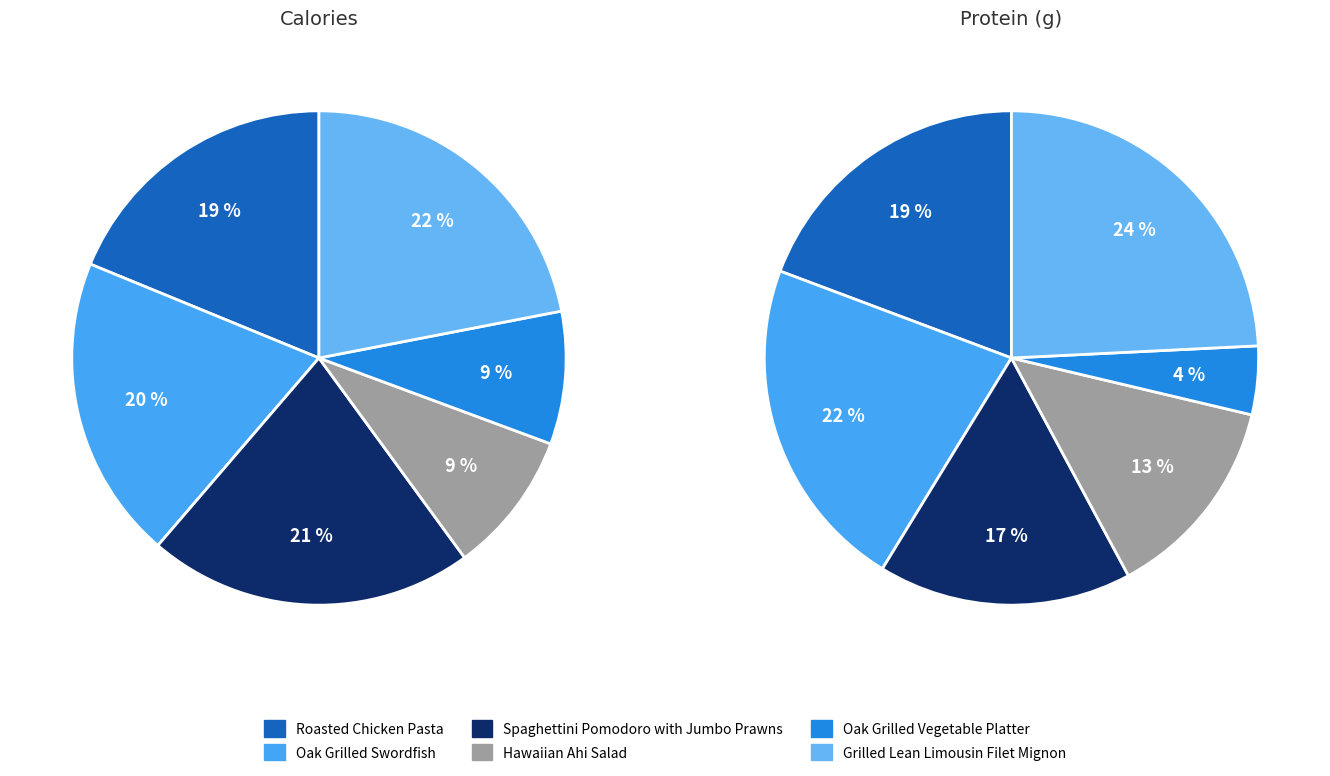

To the nearest percent, what is the average slice percentage?

17%